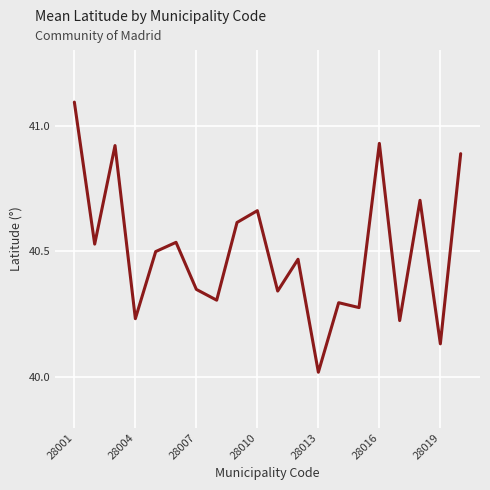

What is the difference between the maximum and minimum values?

1.1